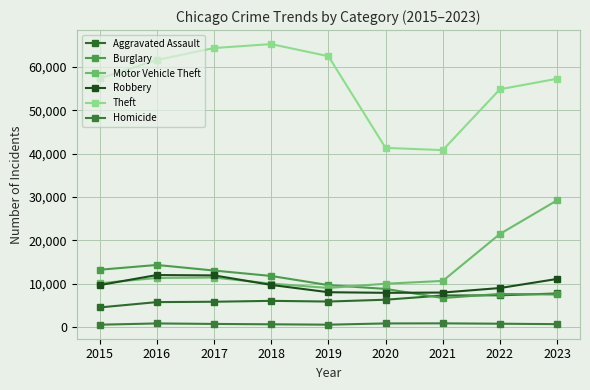

Does the chart have visible grid lines?

Yes